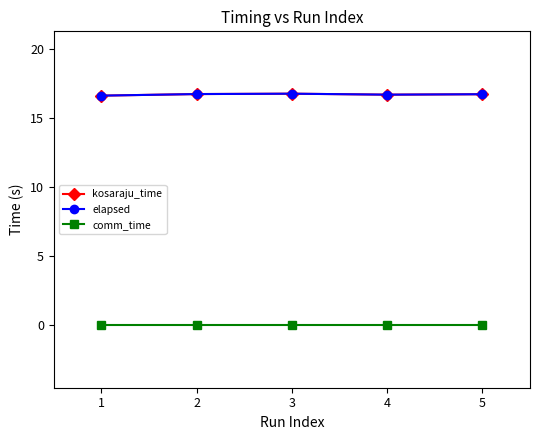

How many lines are shown in the chart?

3